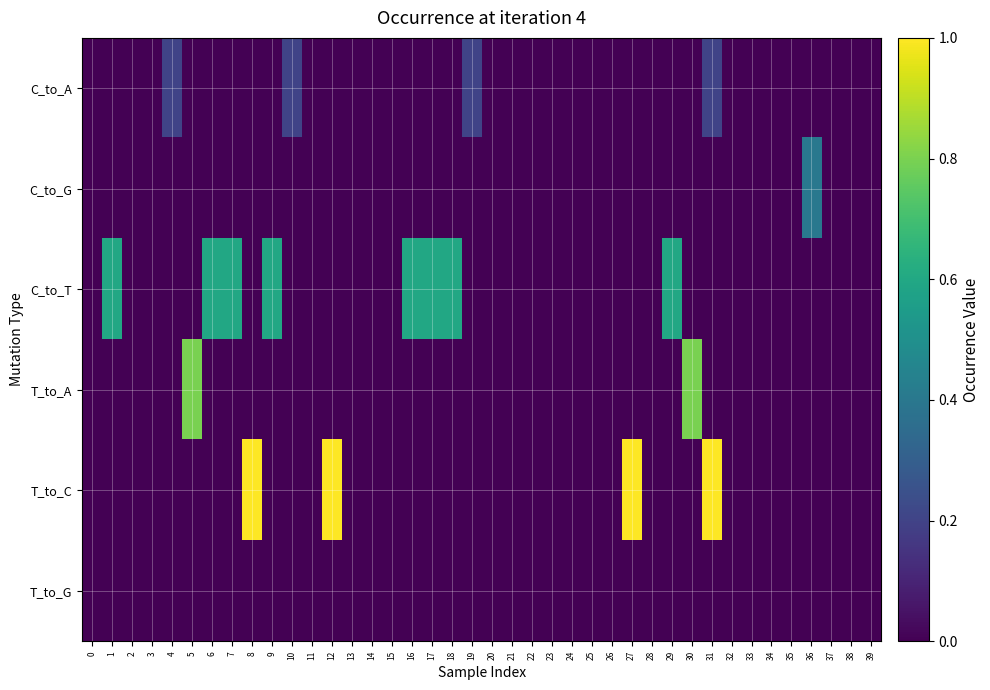

Which has a higher value, 20 or 12?

20